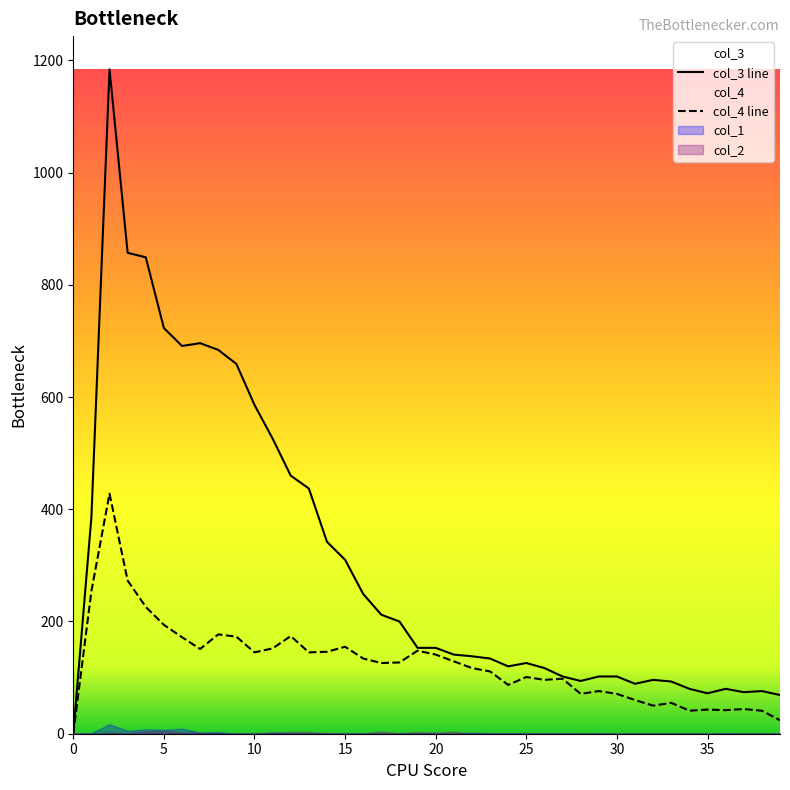

What is the average value of the col_3 line series?

307